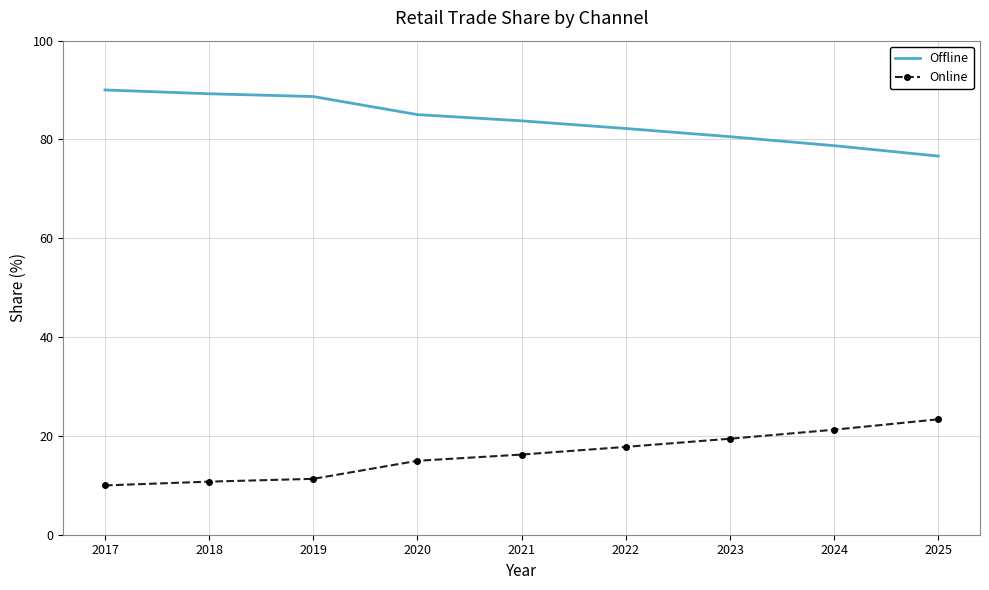

At how many categories does at least one series exceed 21?

9